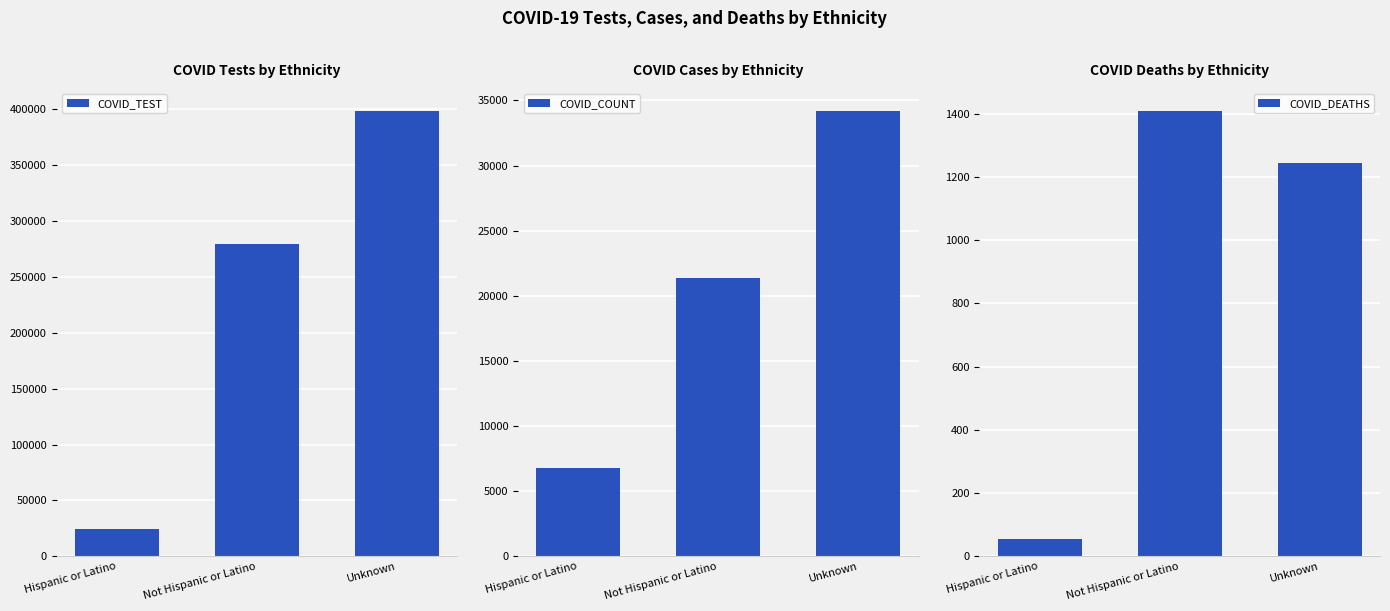

What is the label of the 3rd bar from the left?

Unknown